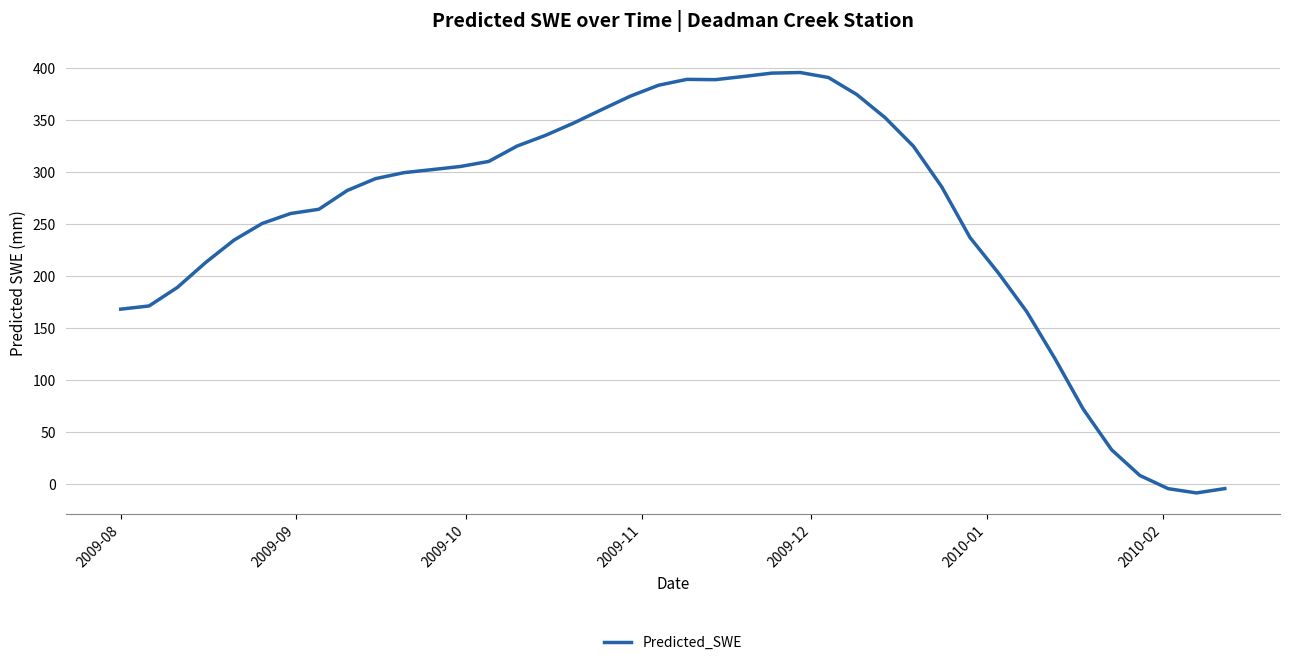

What is the minimum value shown in the chart?

-9.0